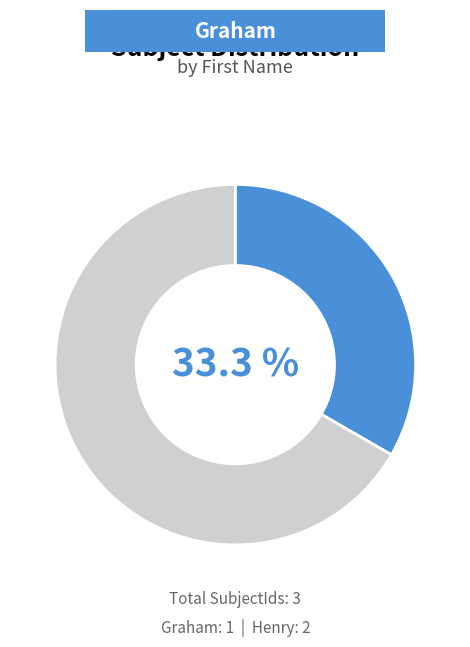

Does any single category account for the majority?

Yes